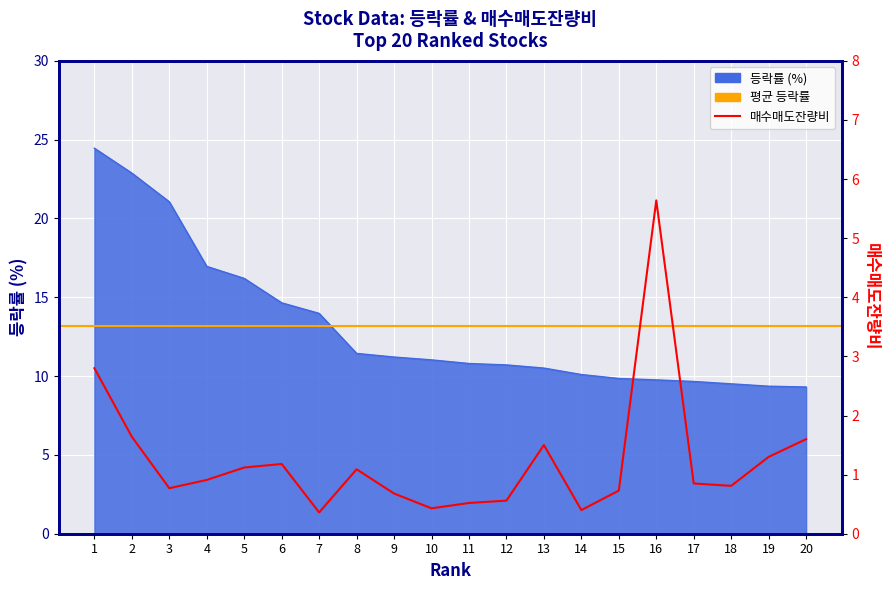

Which category has the highest value in the 매수매도잔량비 series?

16